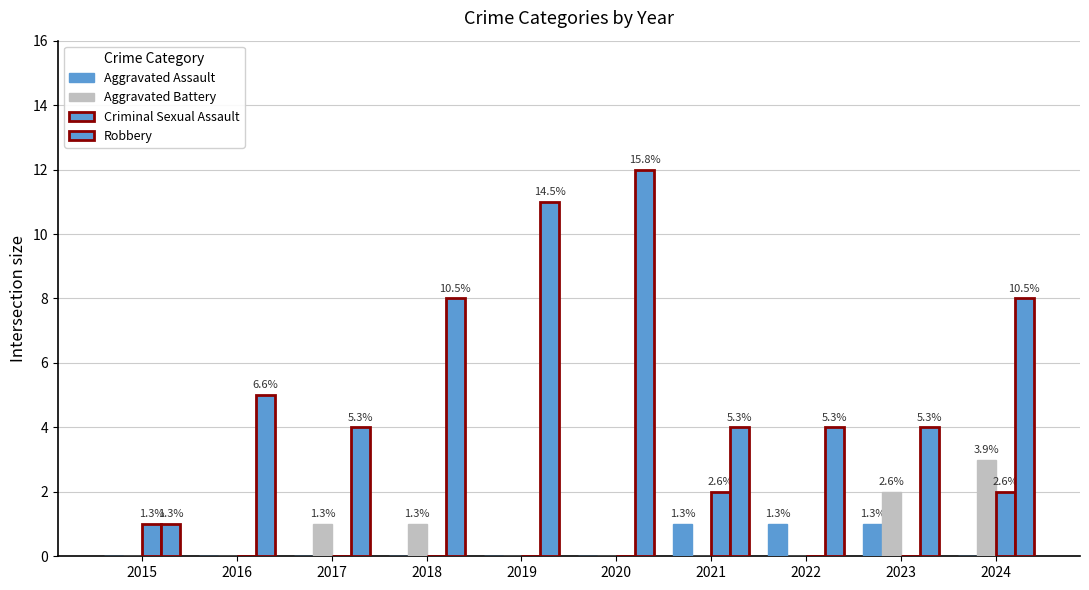

Are the bars horizontal?

No